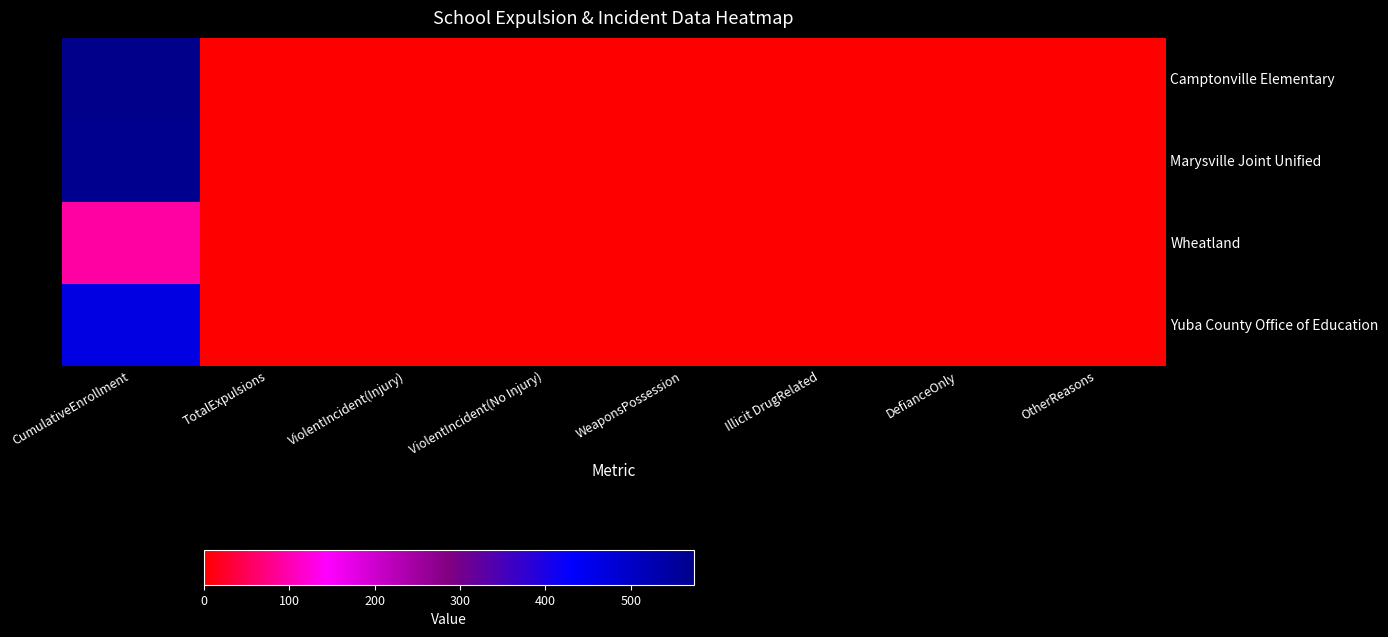

List the series in order of their peak value, lowest first.

Wheatland, Yuba County Office of Education, Marysville Joint Unified, Camptonville Elementary